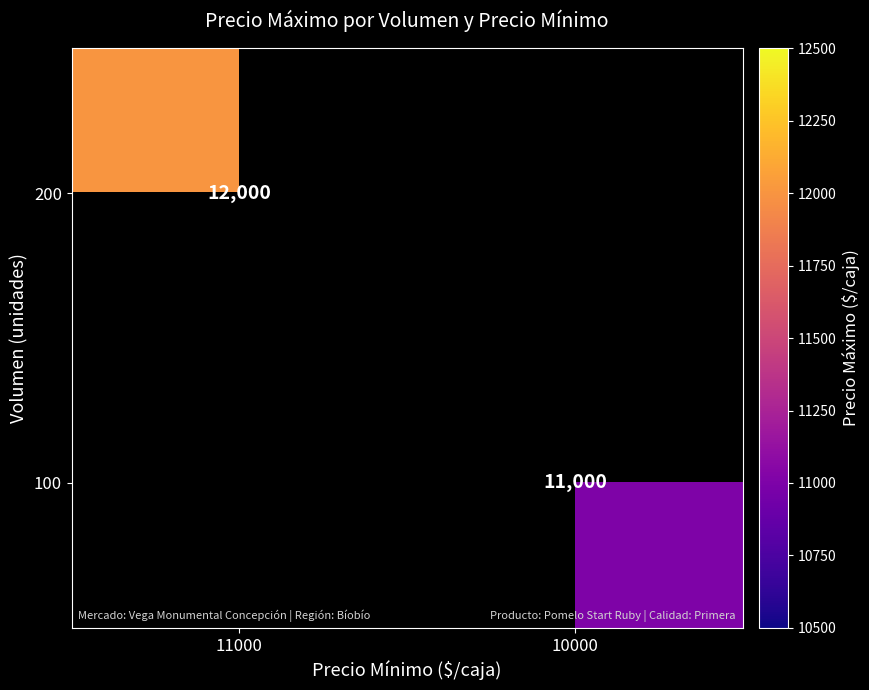

What is the greatest value displayed?

12000.0